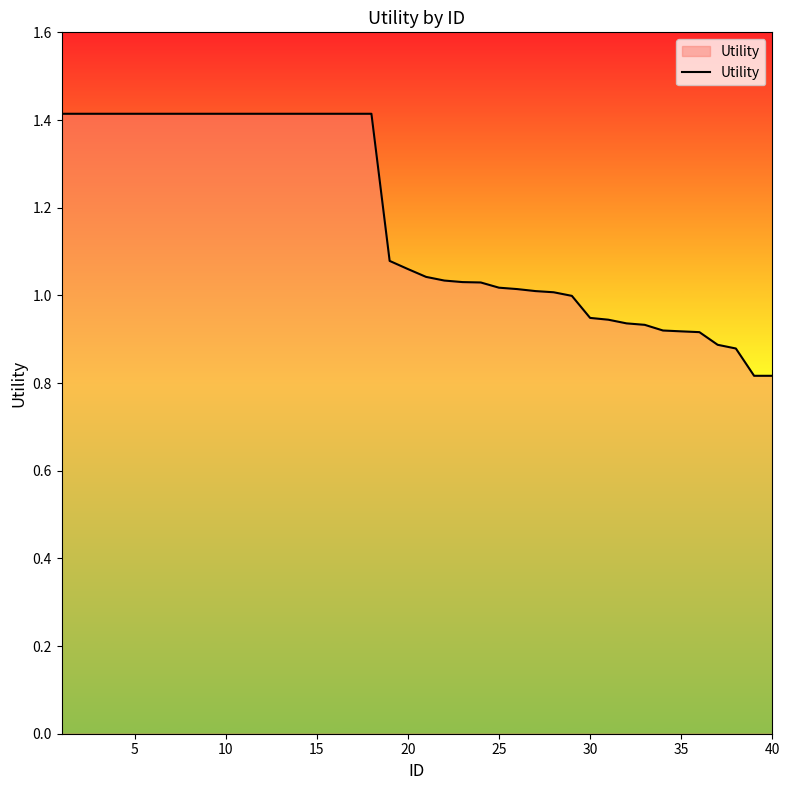

What is the maximum value shown in the chart?

1.4